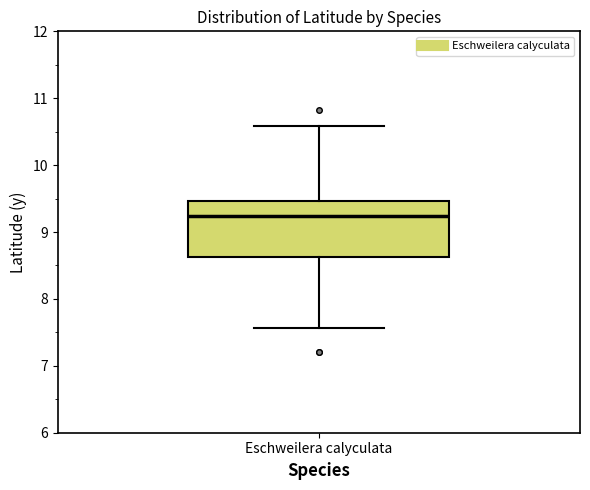

Where is the lower edge of the box for Eschweilera calyculata on the y-axis? The values are not printed on the chart, so give them approximately, as read against the axis.

8.6